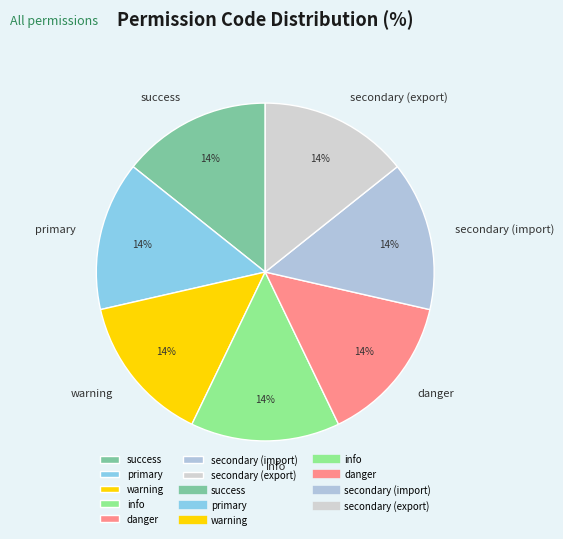

Count the number of slices in the pie.

7